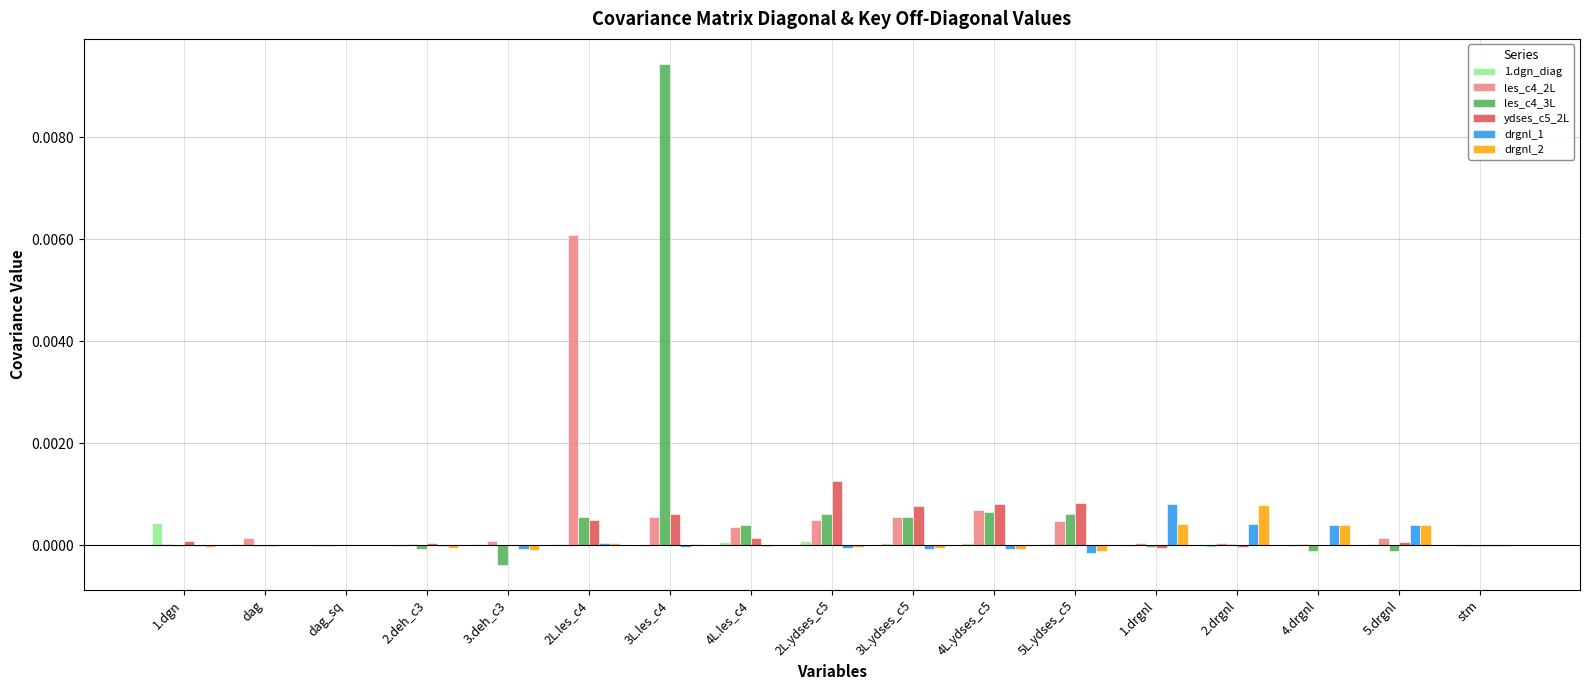

How many categories are shown in the chart?

17